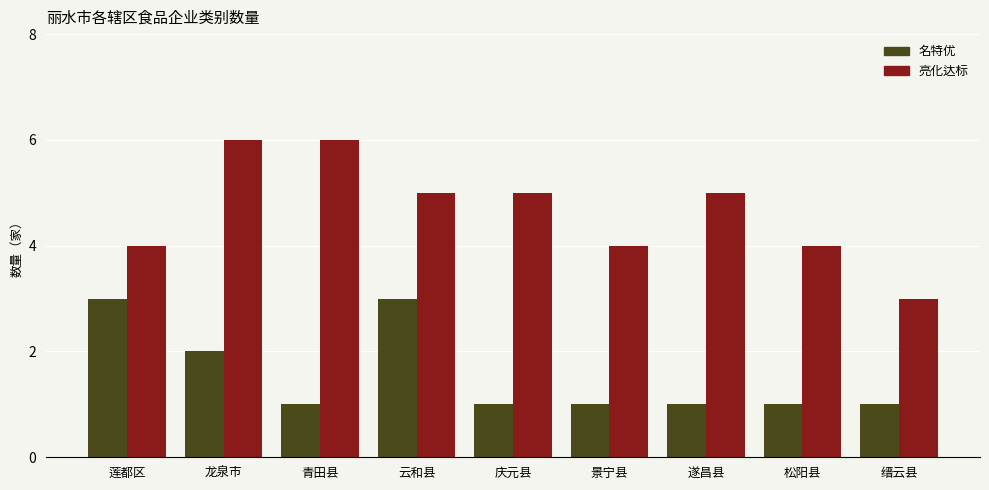

Reading right to left, what are all the values shown in this chart?

名特优: 缙云县=1	松阳县=1	遂昌县=1	景宁县=1	庆元县=1	云和县=3	青田县=1	龙泉市=2	莲都区=3
亮化达标: 缙云县=3	松阳县=4	遂昌县=5	景宁县=4	庆元县=5	云和县=5	青田县=6	龙泉市=6	莲都区=4